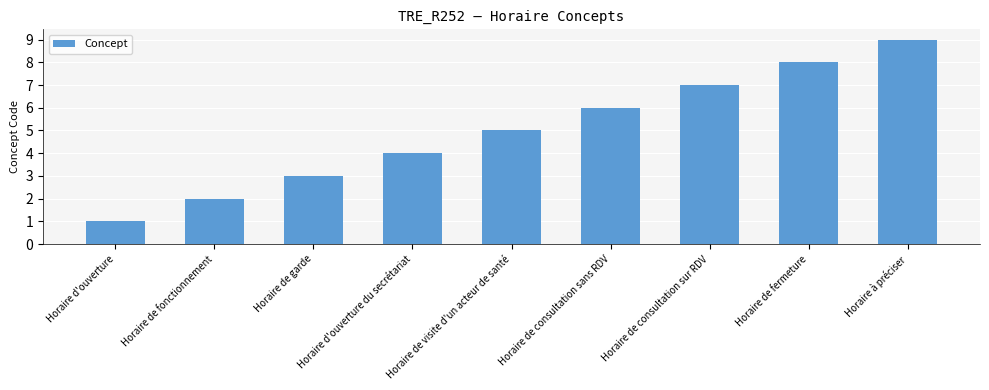

Which label corresponds to the smallest value in the chart?

Horaire d'ouverture